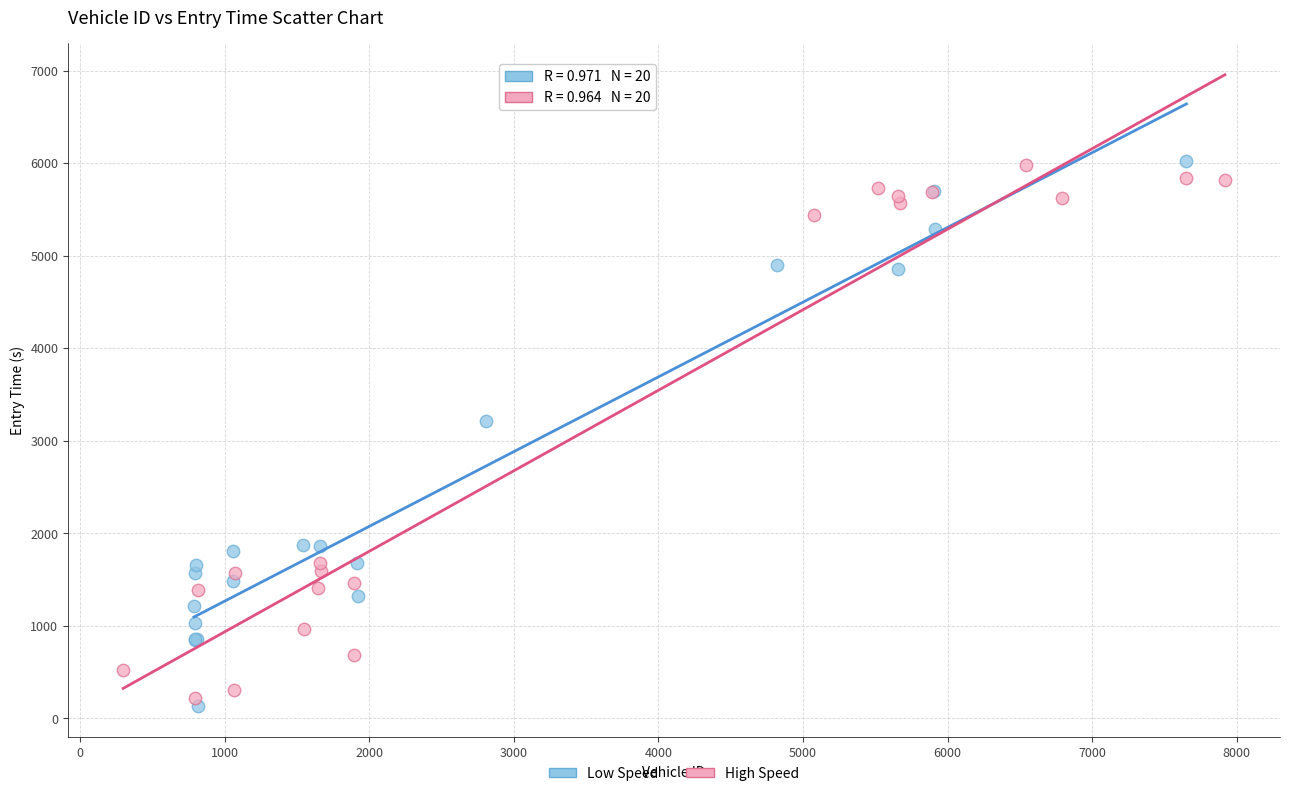

What are all the series names shown in the legend?

Low Speed, High Speed